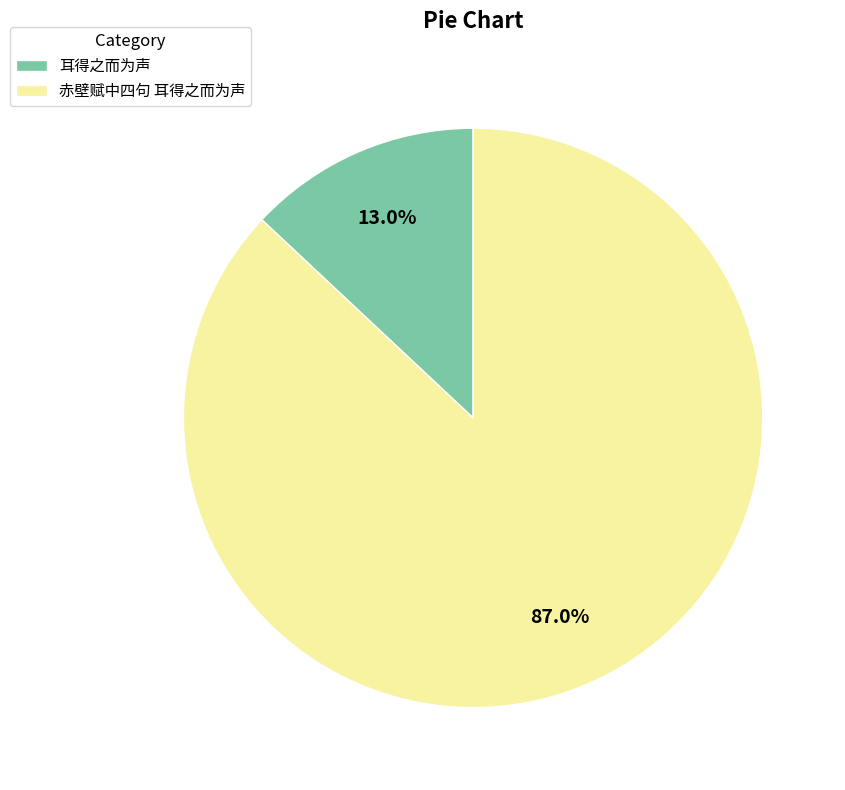

What is the smallest slice in the pie chart?

耳得之而为声